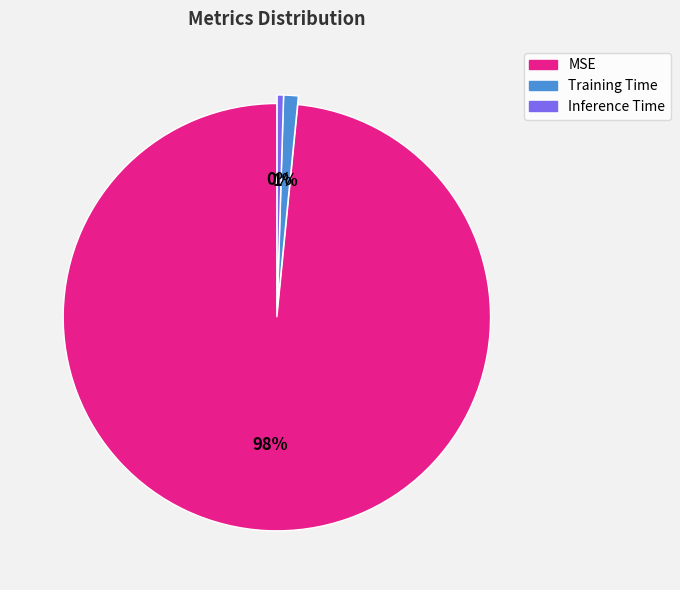

Combined, do Training Time and MSE account for over 50%?

Yes